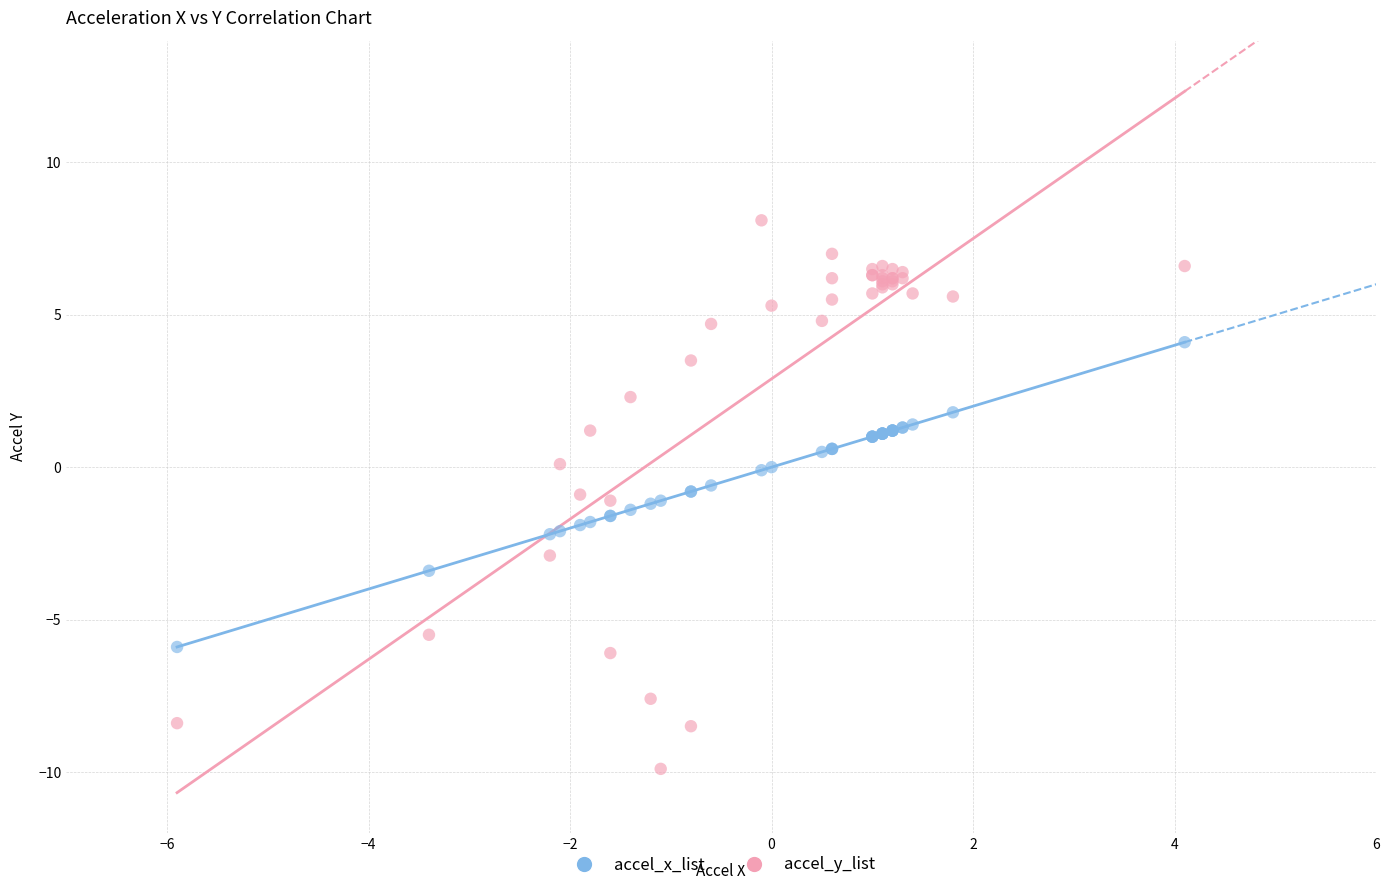

Which series has the largest Y range (max minus min)?

accel_y_list